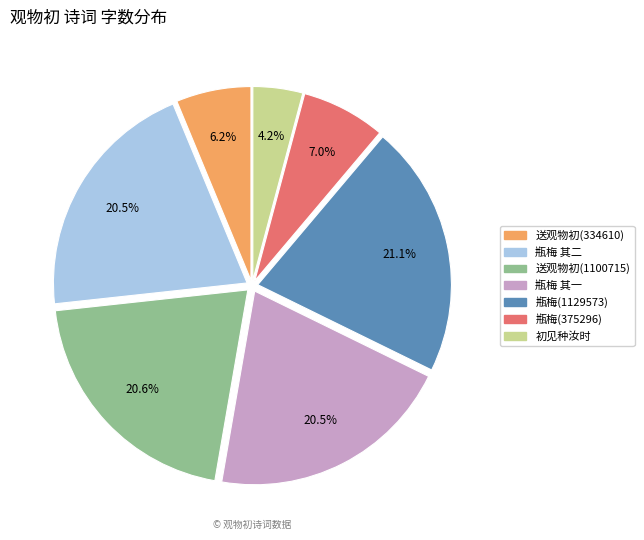

Count the number of slices in the pie.

7